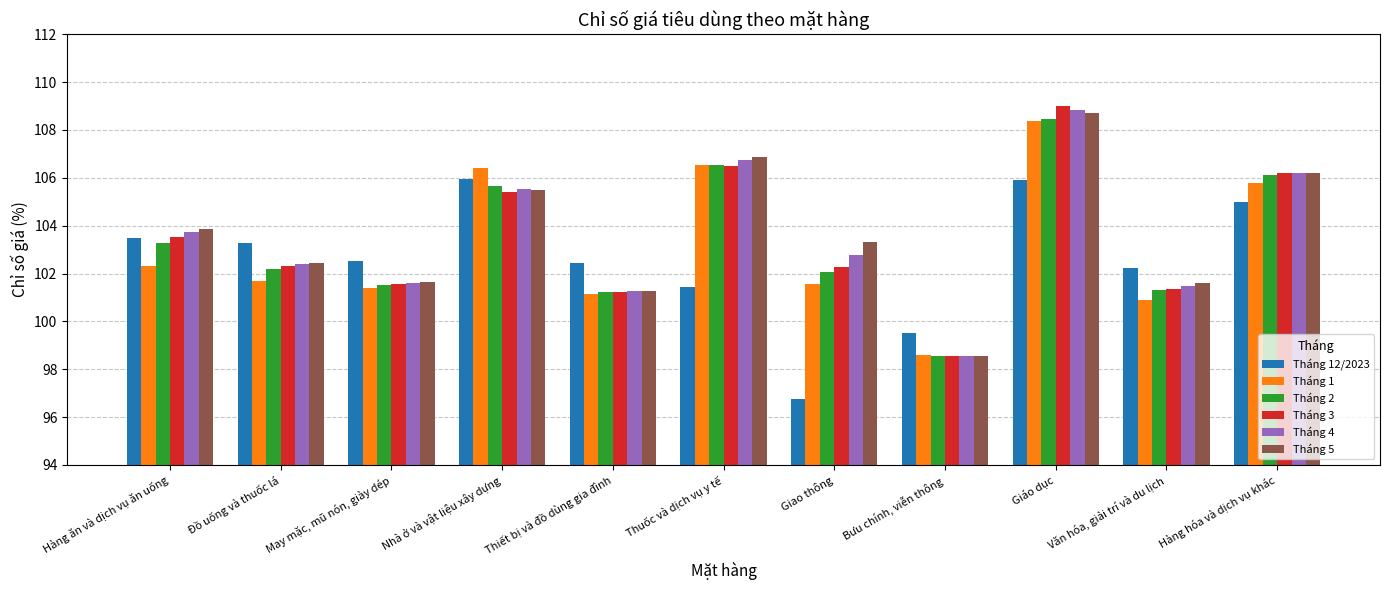

What is the label of the 3rd bar from the right?

Giáo dục